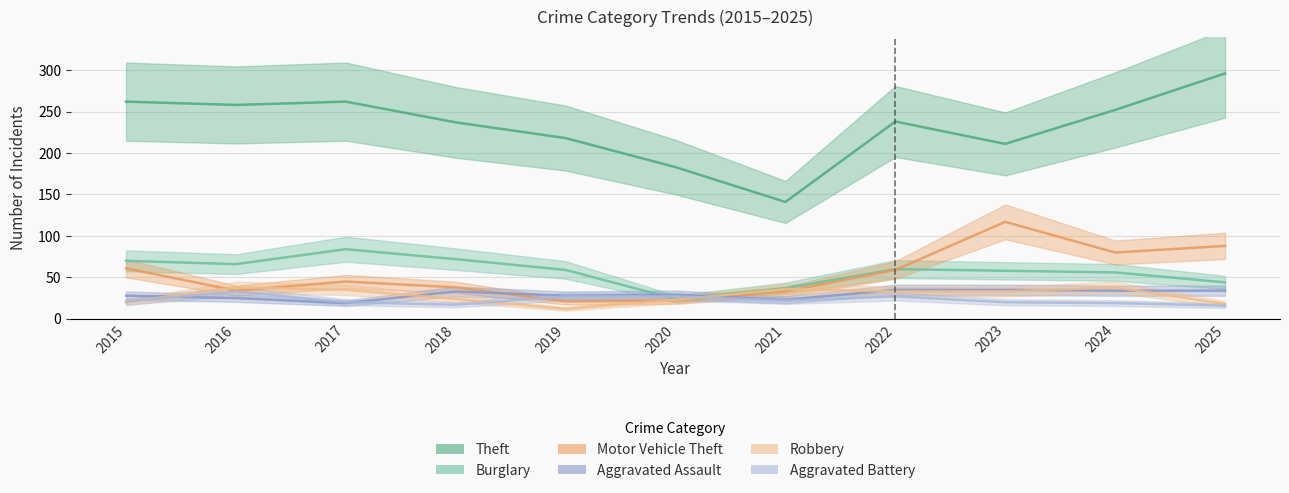

What is the total value across all series at 2017?

465